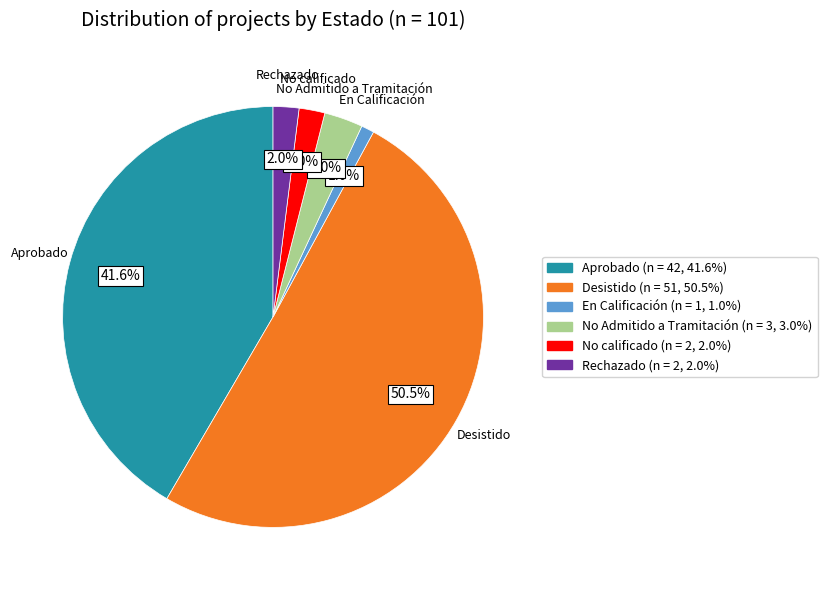

Does Rechazado account for over 50% of the chart?

No